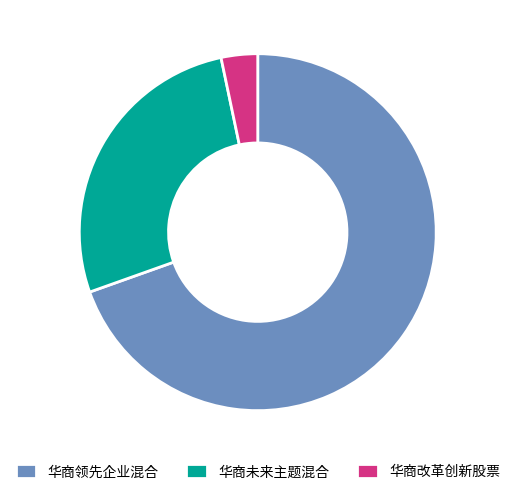

Rank the categories by value from lowest to highest.

华商改革创新股票, 华商未来主题混合, 华商领先企业混合